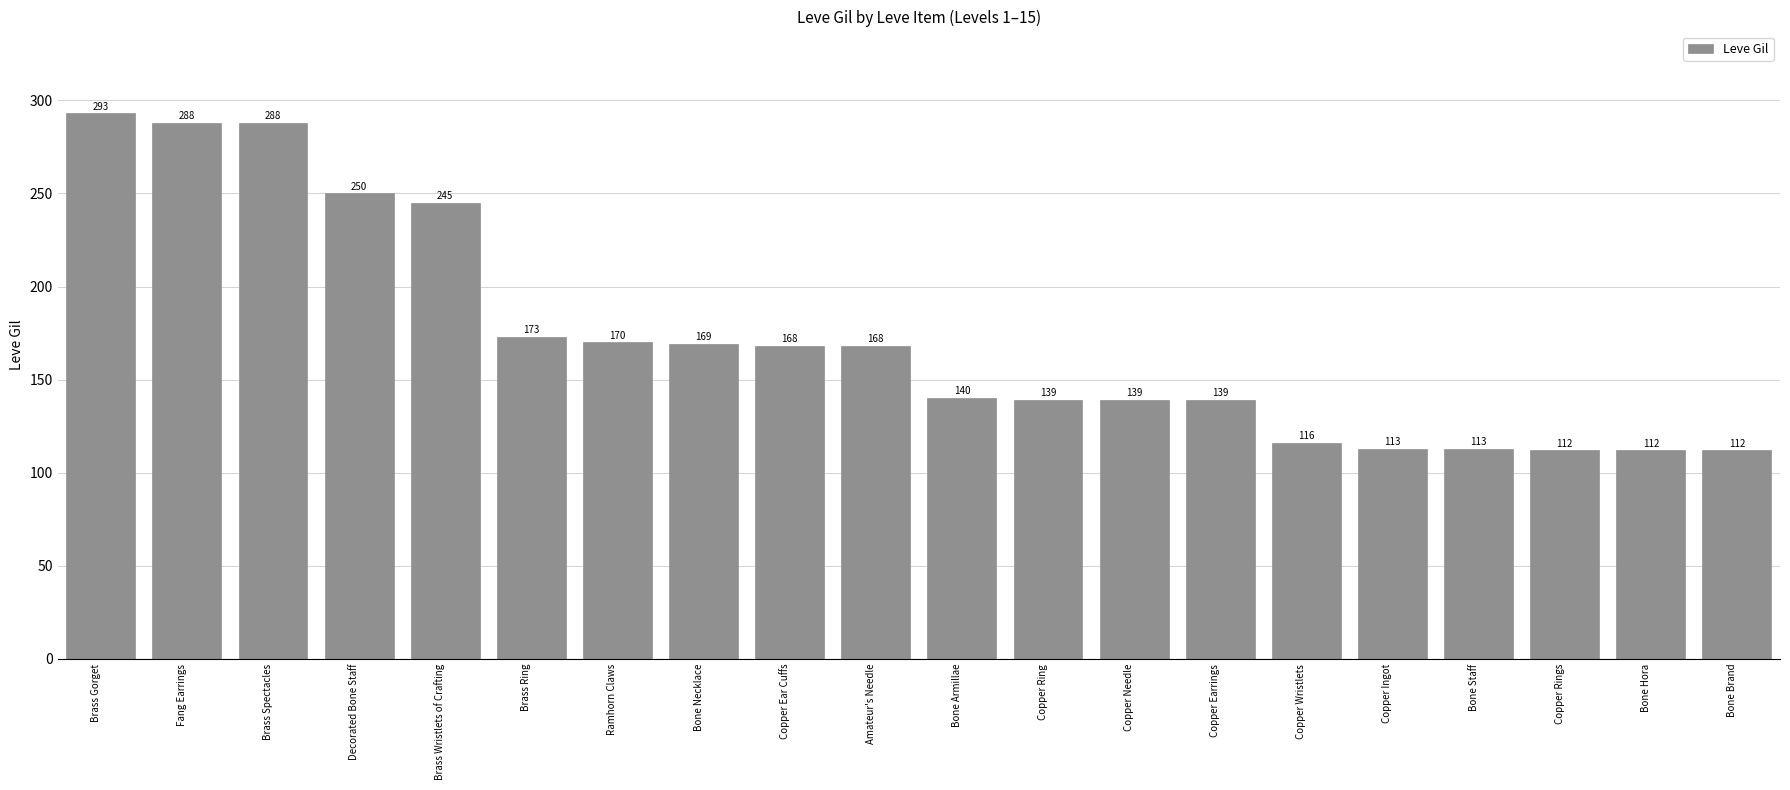

Does the chart contain any negative values?

No